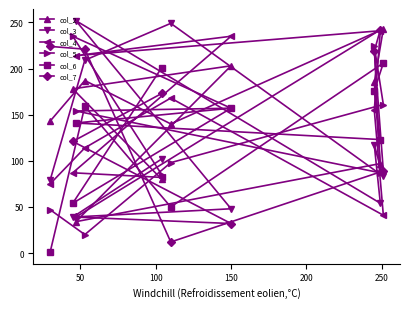

How many data points in col_4 are less than 155?

5